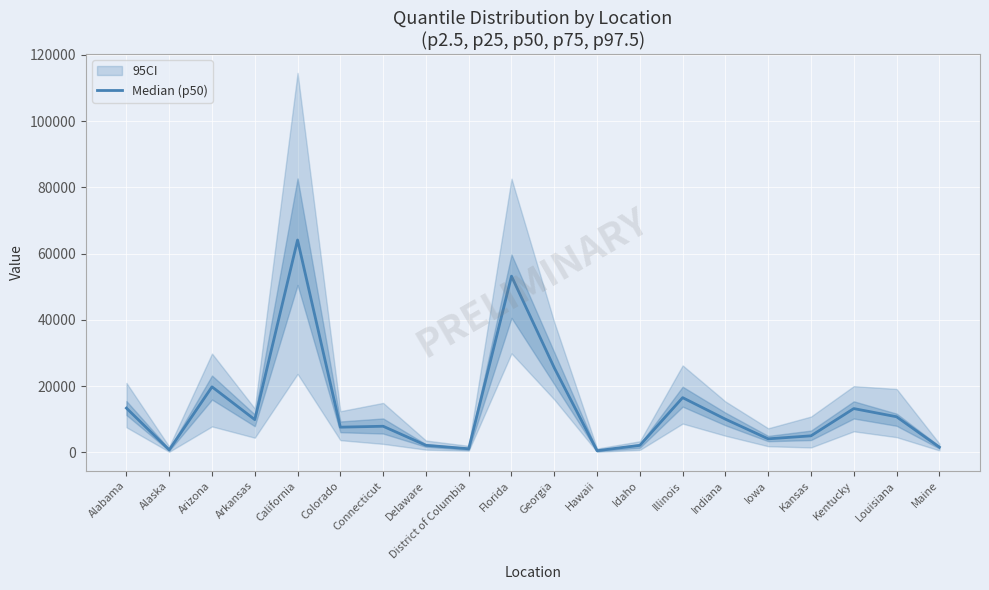

Does the chart display data point markers on the line(s)?

No